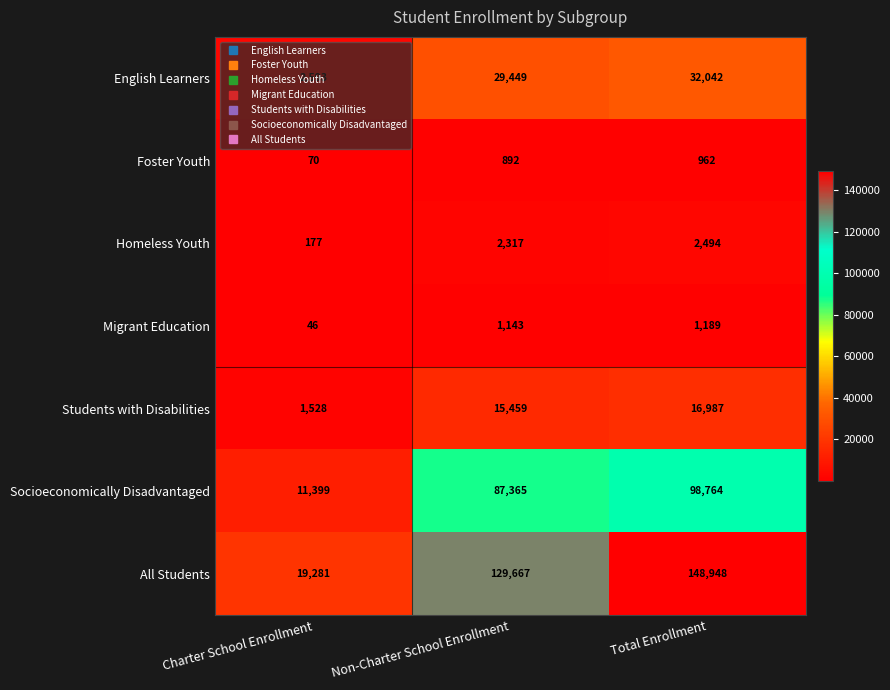

At which label does Foster Youth reach its minimum?

Charter School Enrollment